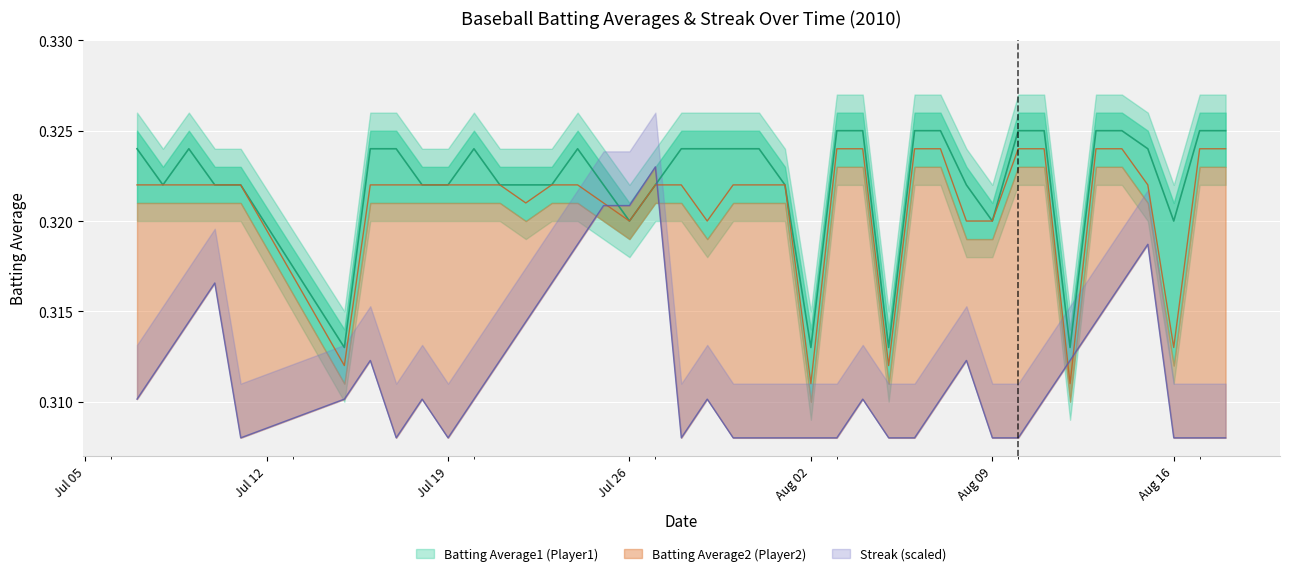

How many times do Batting Average2 and Streak cross each other?

4